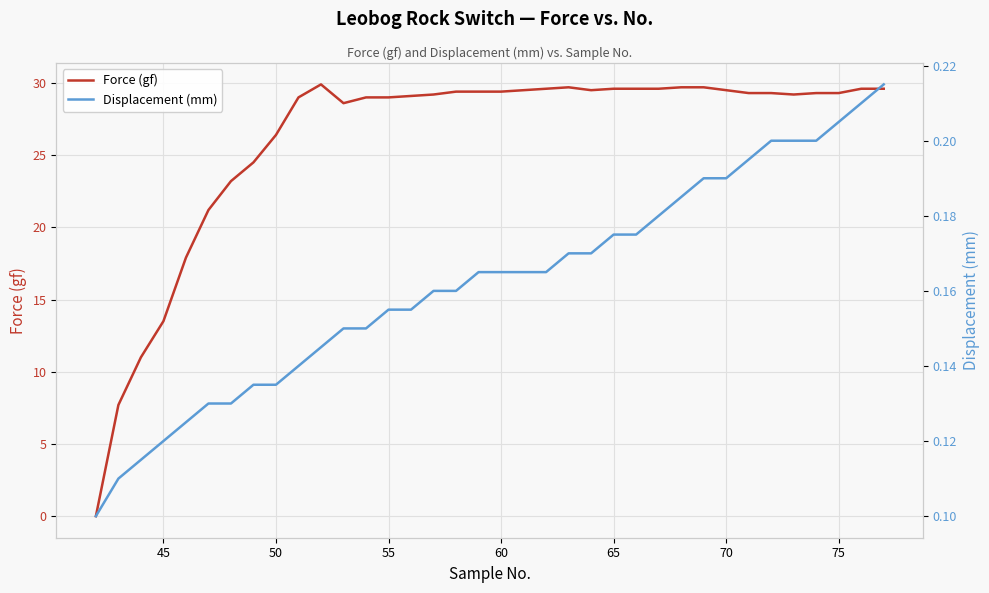

At how many categories does at least one series exceed 20?

31